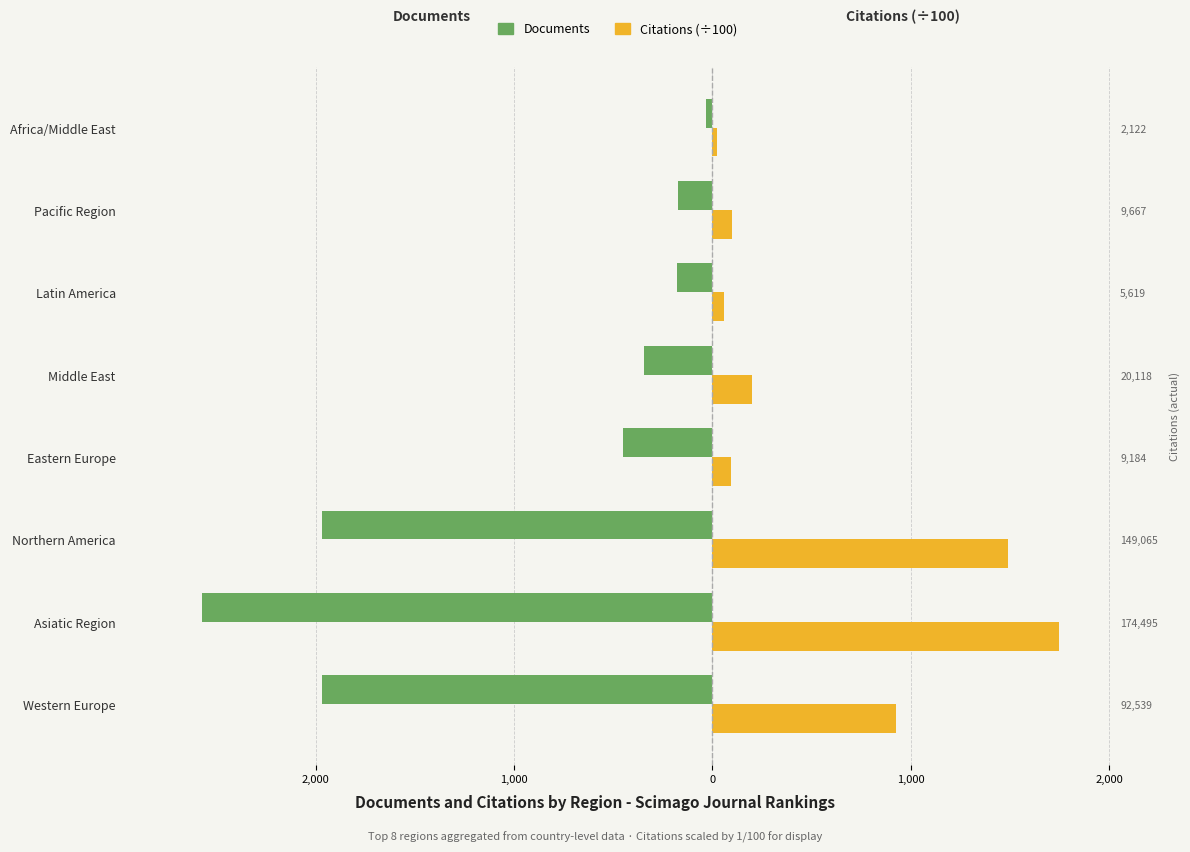

Reading left to right, transcribe all the data shown in this chart.

Documents: -1969.0	-2574.0	-1969.0	-451.0	-343.0	-181.0	-176.0	-31.0
Citations (÷100): 925.4	1745.0	1490.7	91.8	201.2	56.2	96.7	21.2